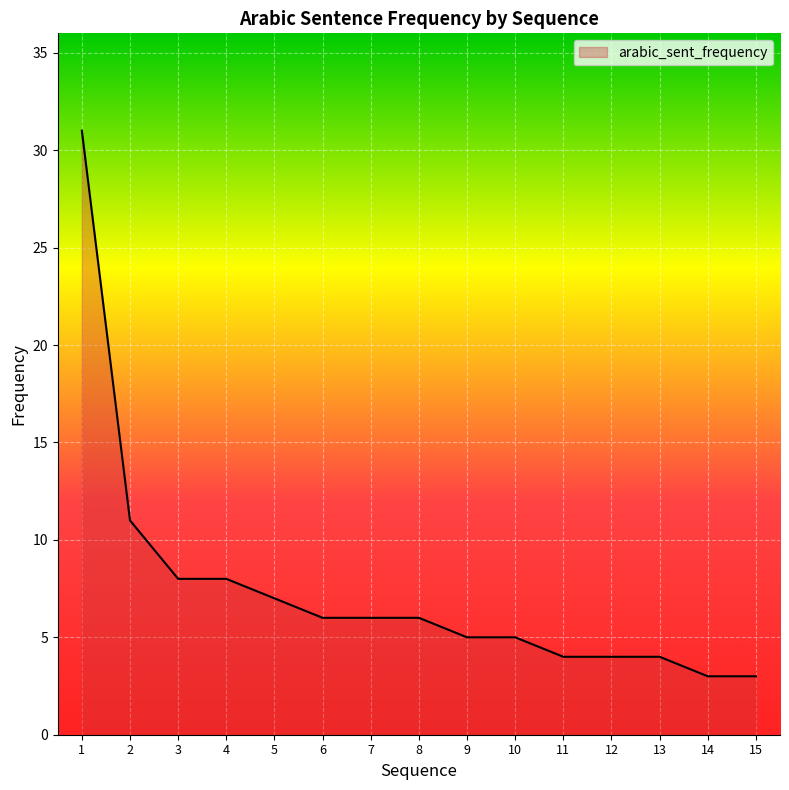

Where is the data nearest to the value 17?

2